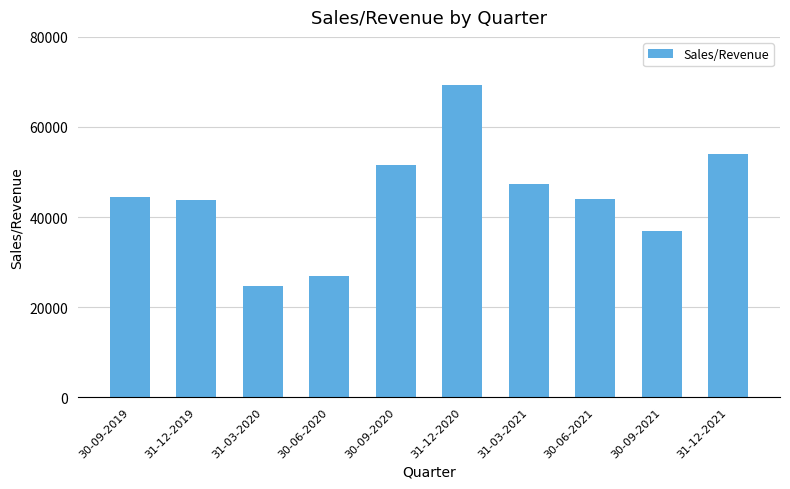

At which category does the chart reach its minimum across all series?

31-03-2020